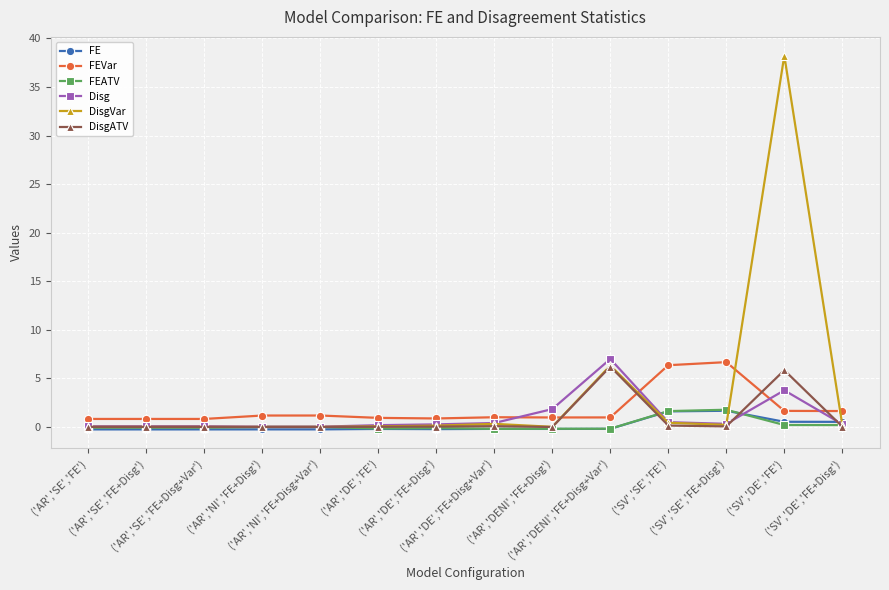

True or false: FEVar and FE intersect in this chart.

False